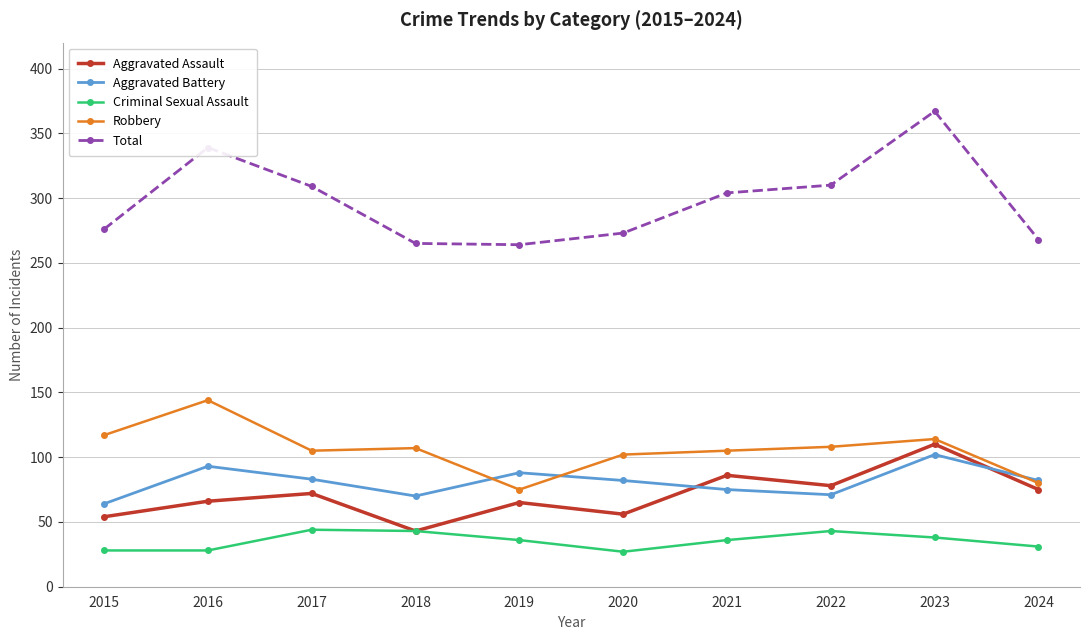

Rank the series by their maximum value, from lowest to highest.

Criminal Sexual Assault, Aggravated Battery, Aggravated Assault, Robbery, Total